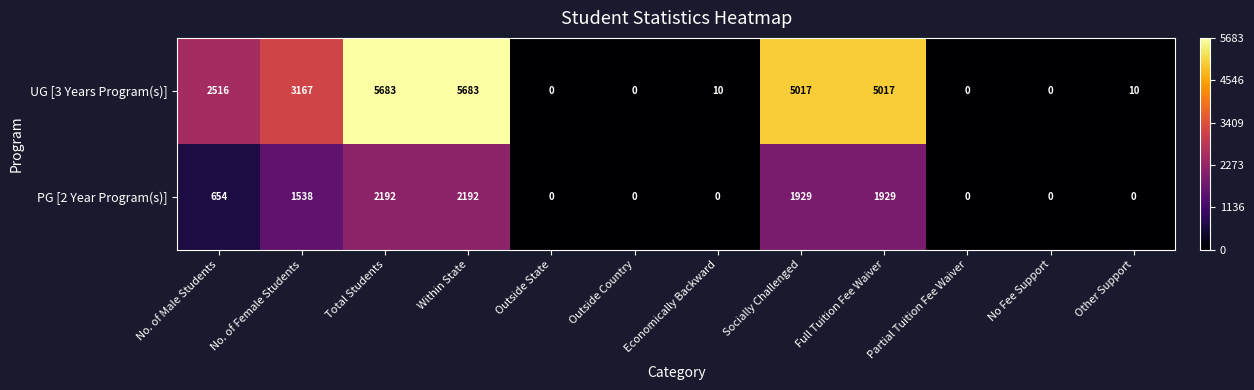

Is the value of PG [2 Year Program(s)] at No. of Female Students greater than the value of UG [3 Years Program(s)] at No Fee Support?

Yes